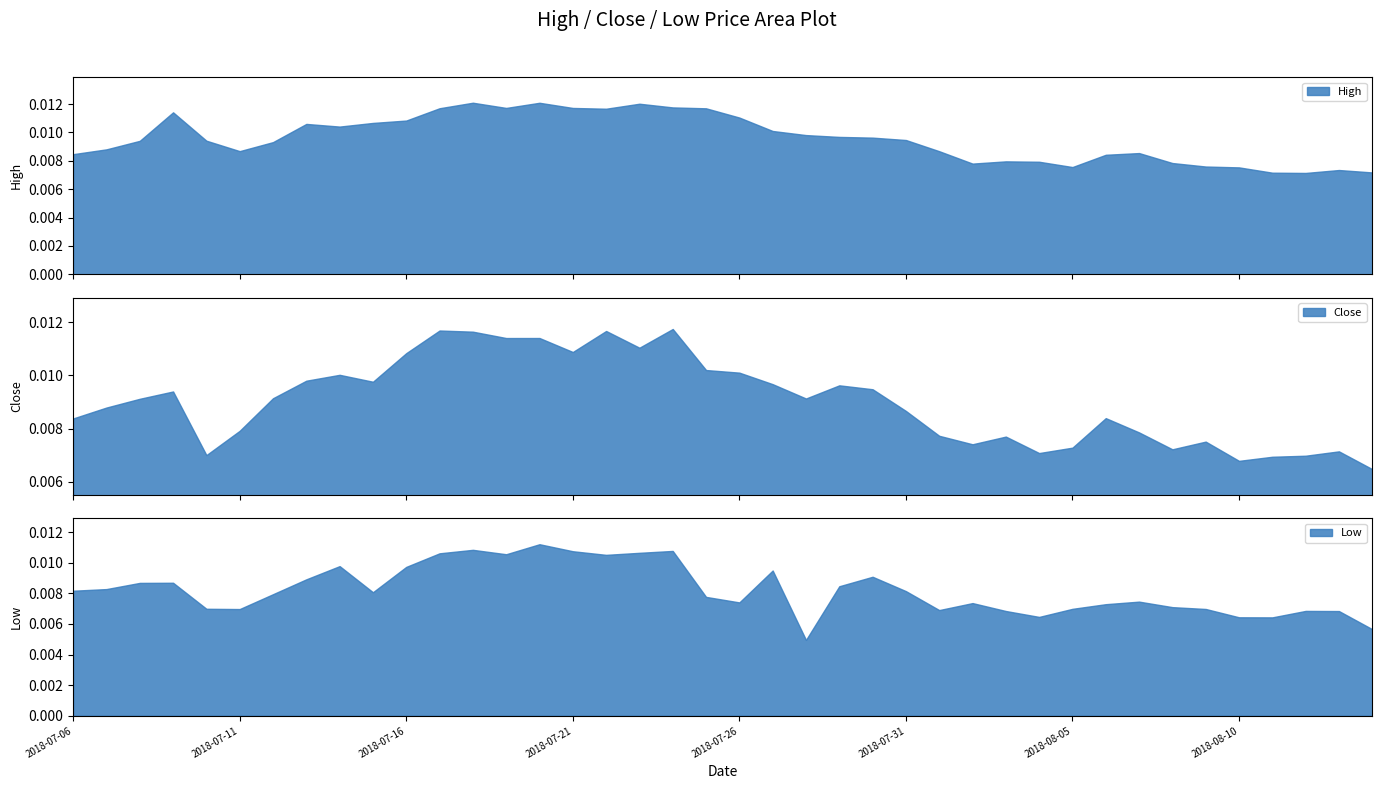

What are all the series names shown in the legend?

High, Close, Low